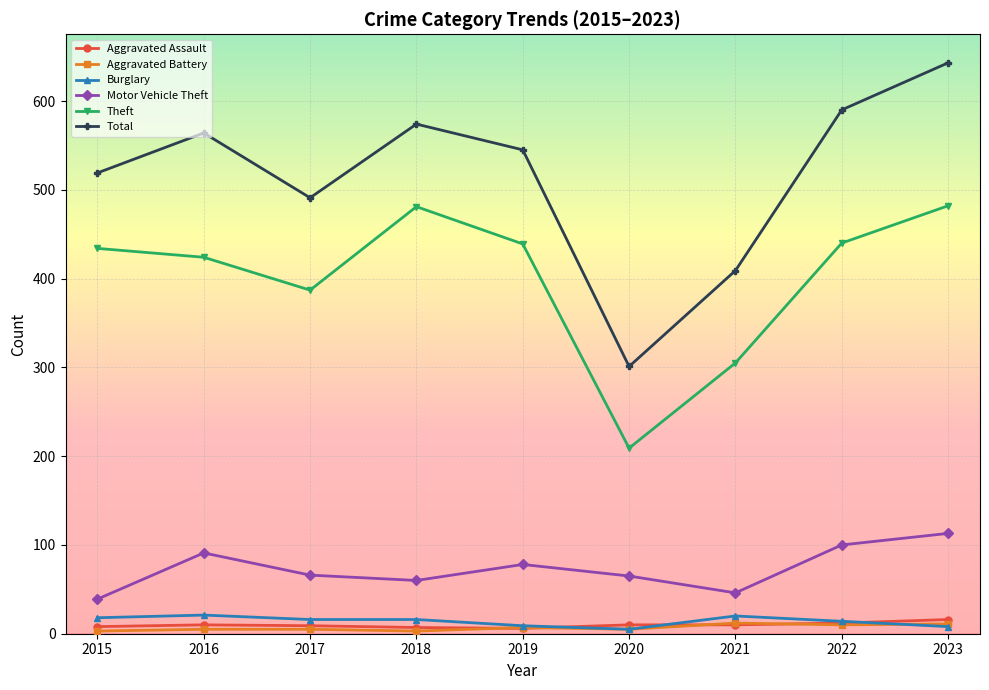

Between 2016 and 2018, which series saw the biggest shift?

Theft